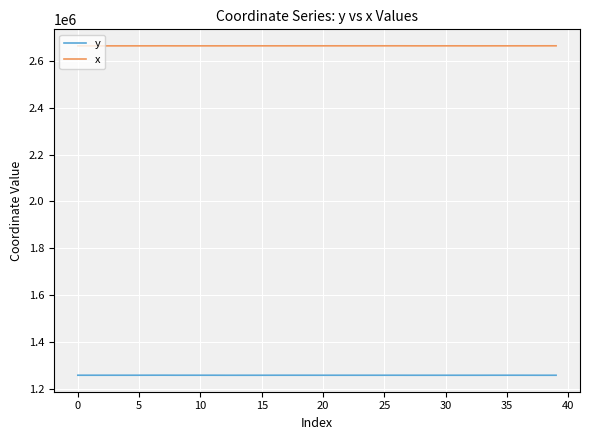

What is the highest value of the y series?

1258032.9